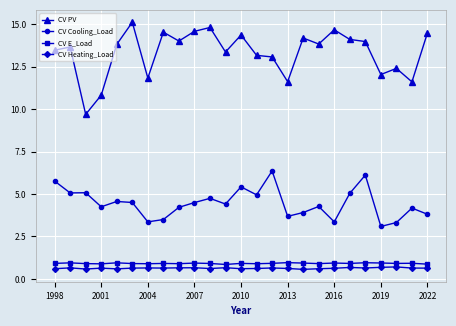

Which series has the largest total across all categories?

CV PV